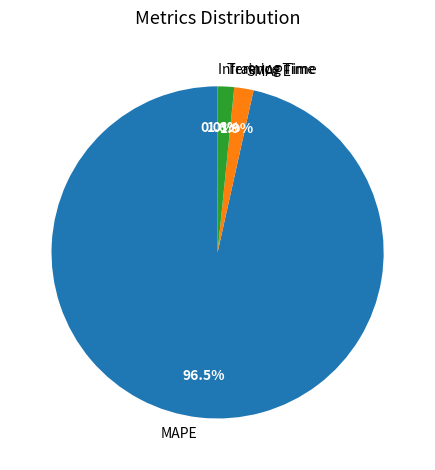

Combined, do MAPE and SMAPE account for over 50%?

Yes